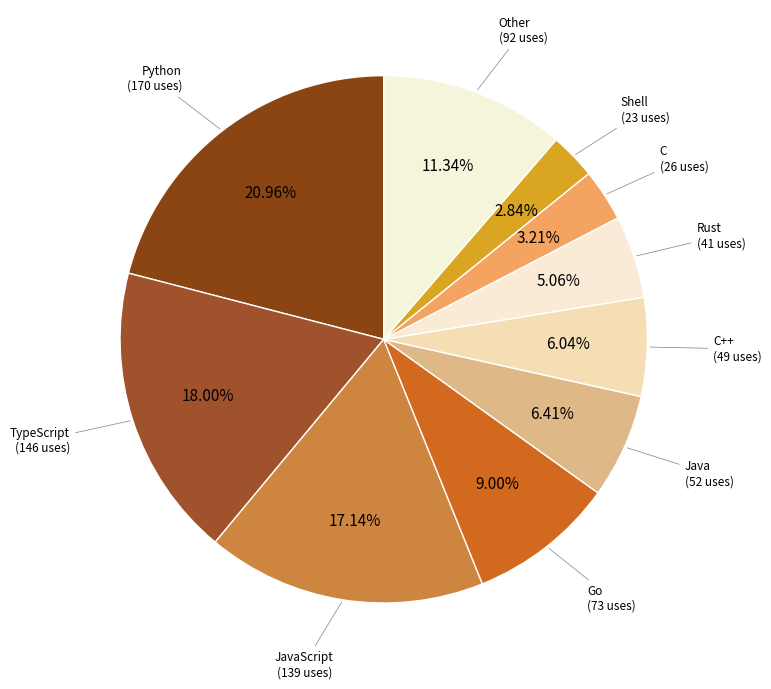

Which slice is the largest?

Python